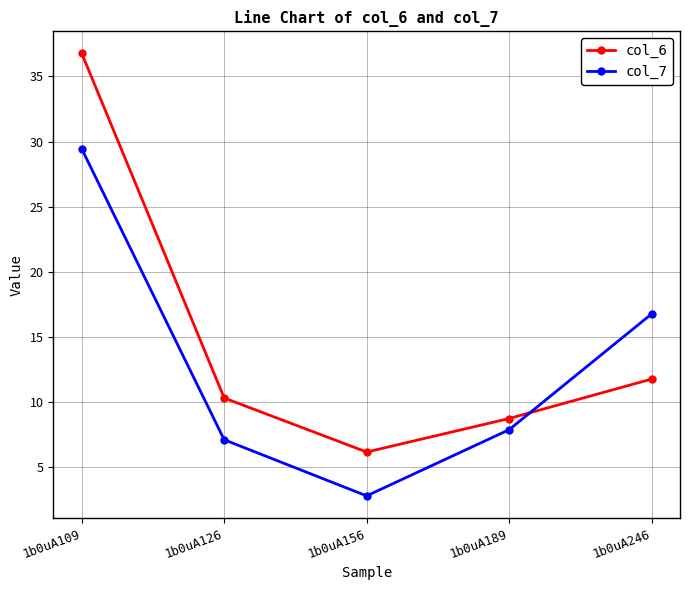

At how many categories does at least one series exceed 26?

1